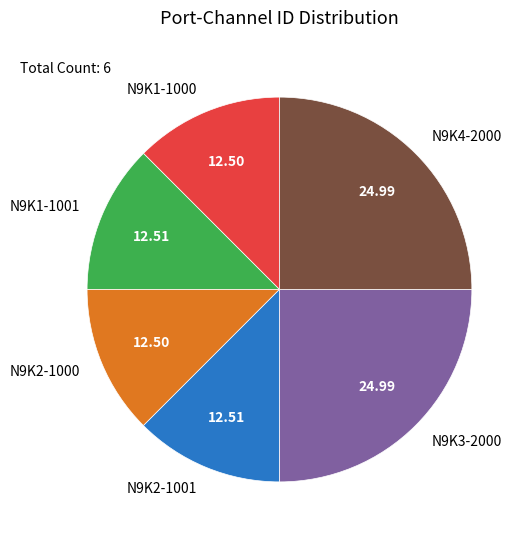

Combined, do N9K2-1001 and N9K3-2000 account for over 50%?

No